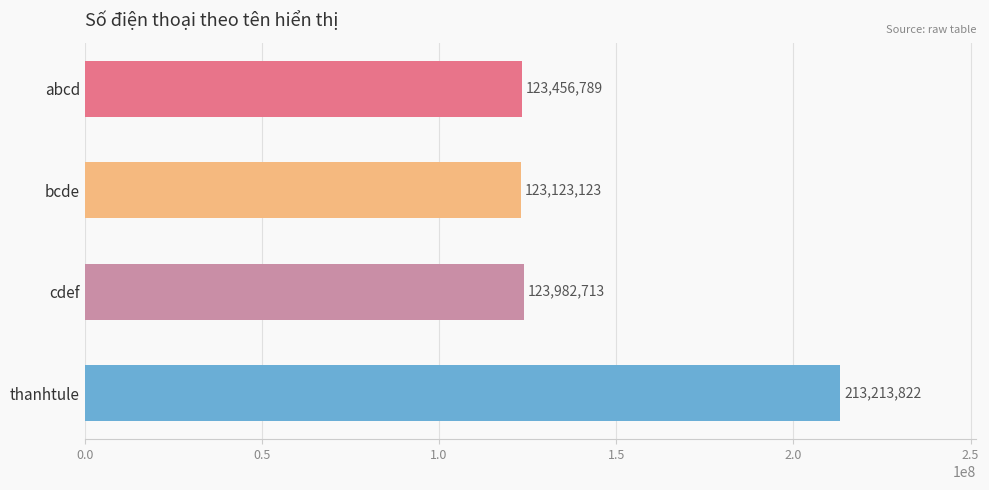

Approximately how many times larger is the value at bcde compared to thanhtule?

0.6